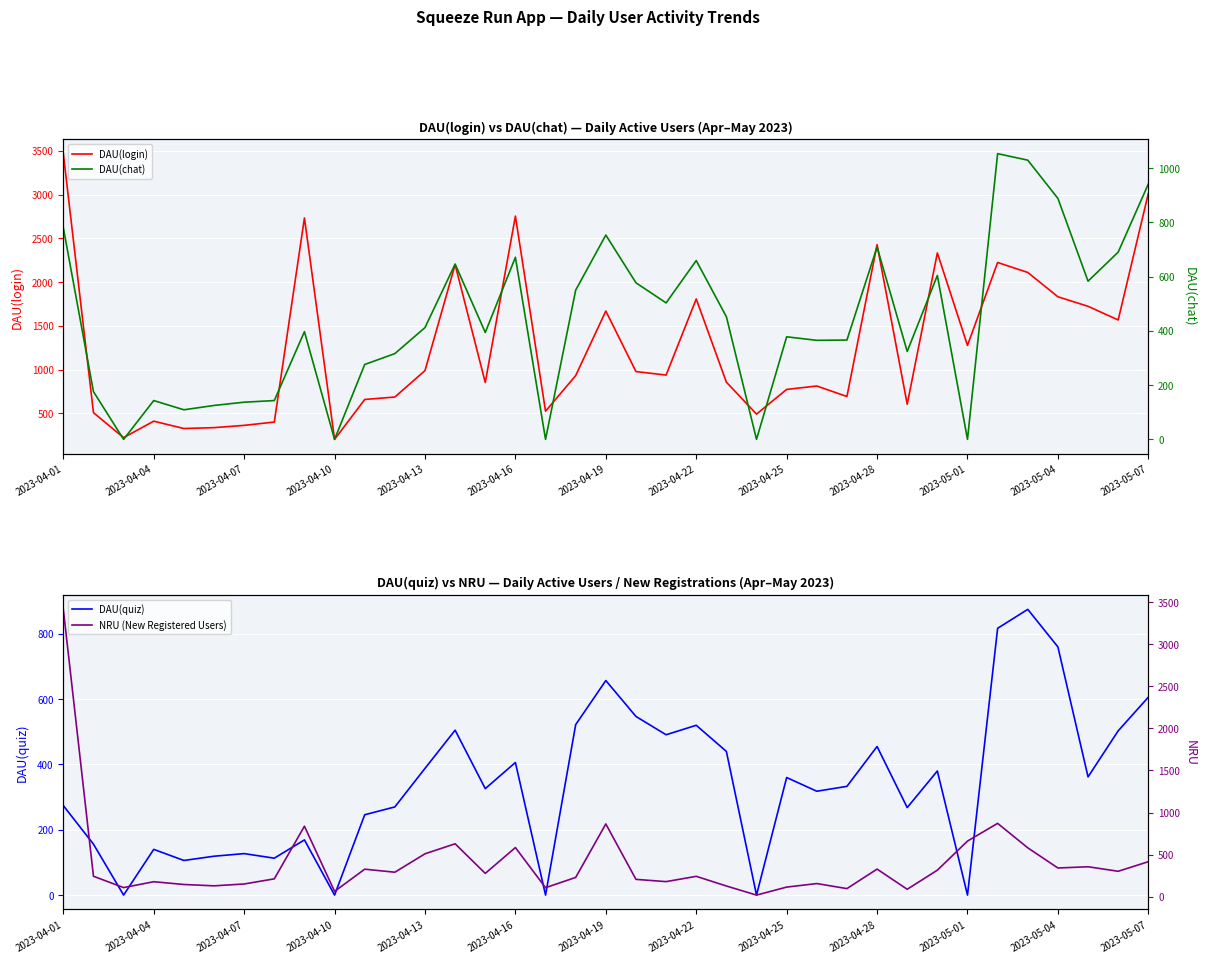

Which series has the largest range (max minus min)?

NRU (New Registered Users)